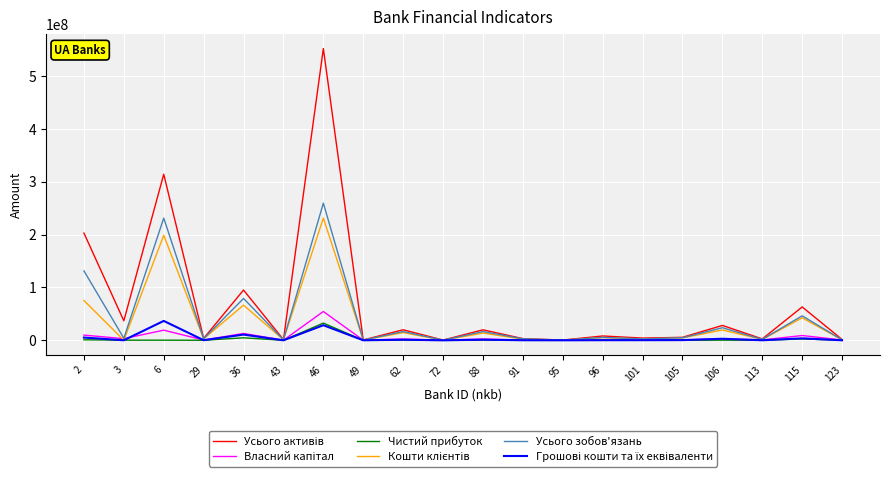

At which category is the sum across all series the highest?

46